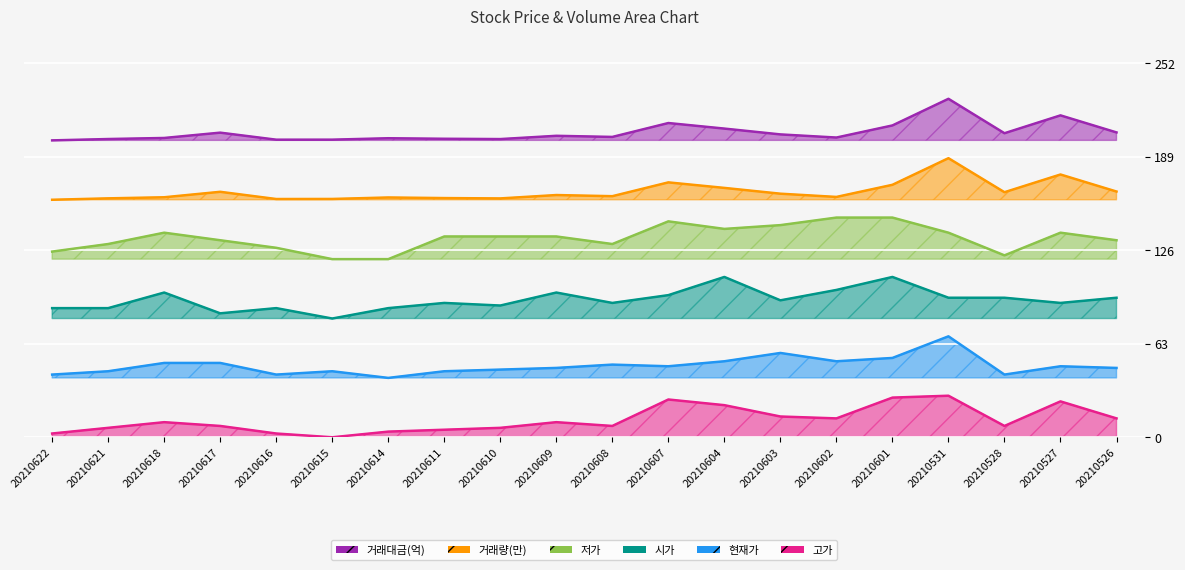

True or false: 거래대금(억) and 현재가 intersect in this chart.

False